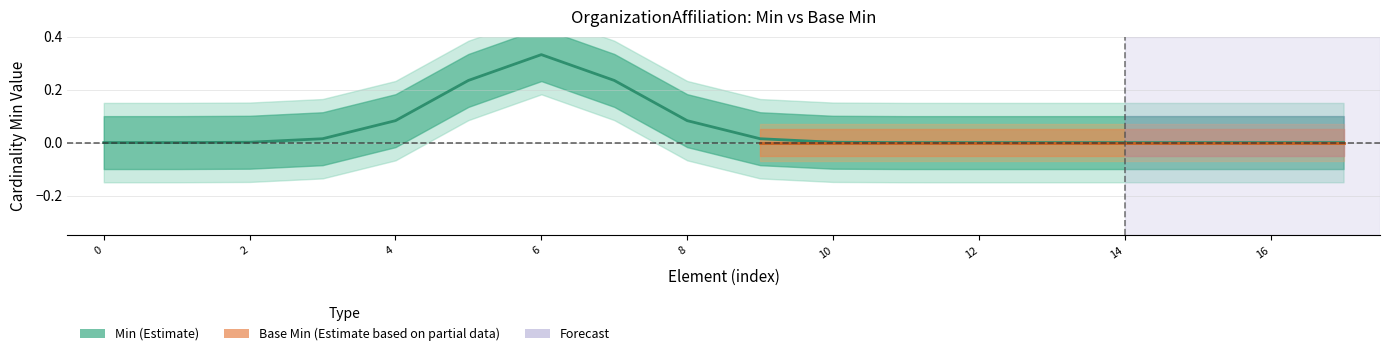

Count the Min values in the range 0 to 1.

18